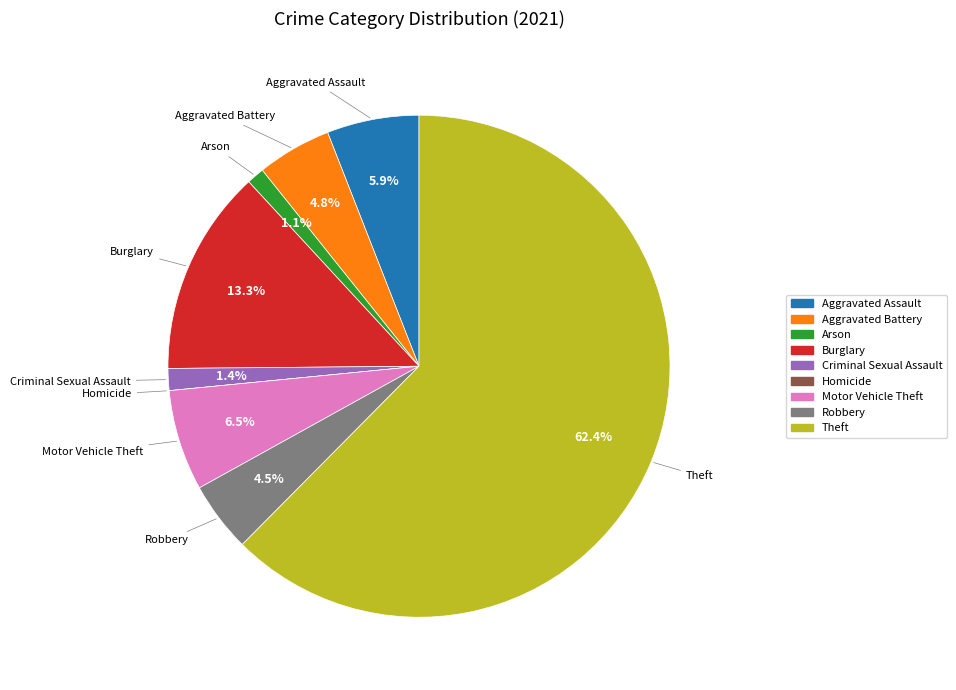

What is the ratio of the value at Aggravated Assault to the value at Criminal Sexual Assault?

4.2